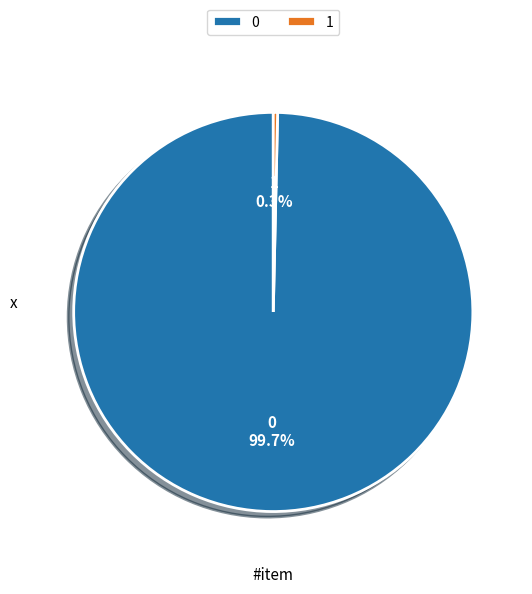

Rank the categories by value from highest to lowest.

0, 1